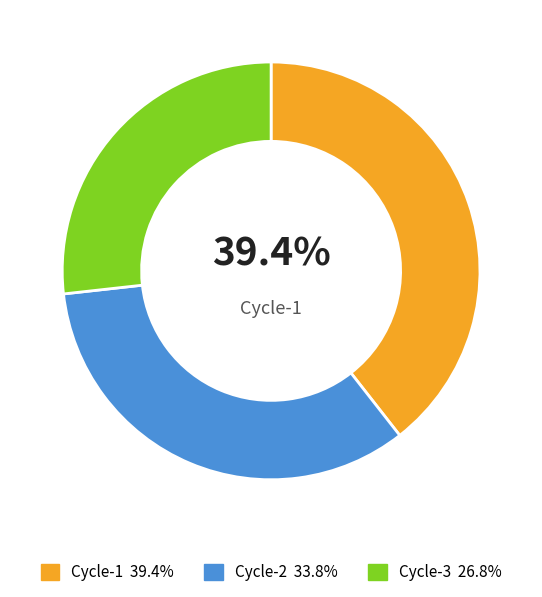

Does any single category account for the majority?

No